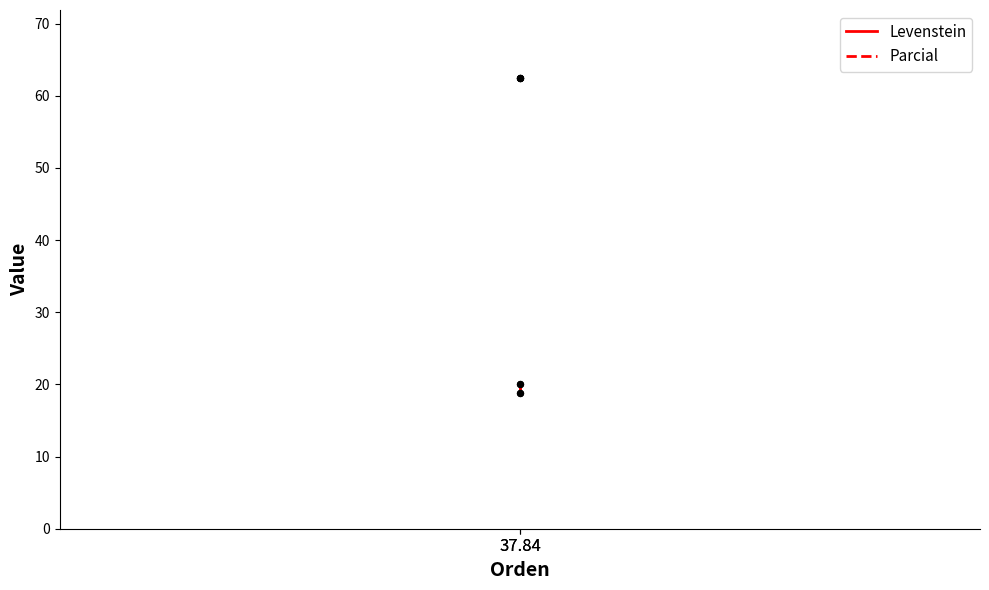

At which category is the sum across all series the highest?

37.84